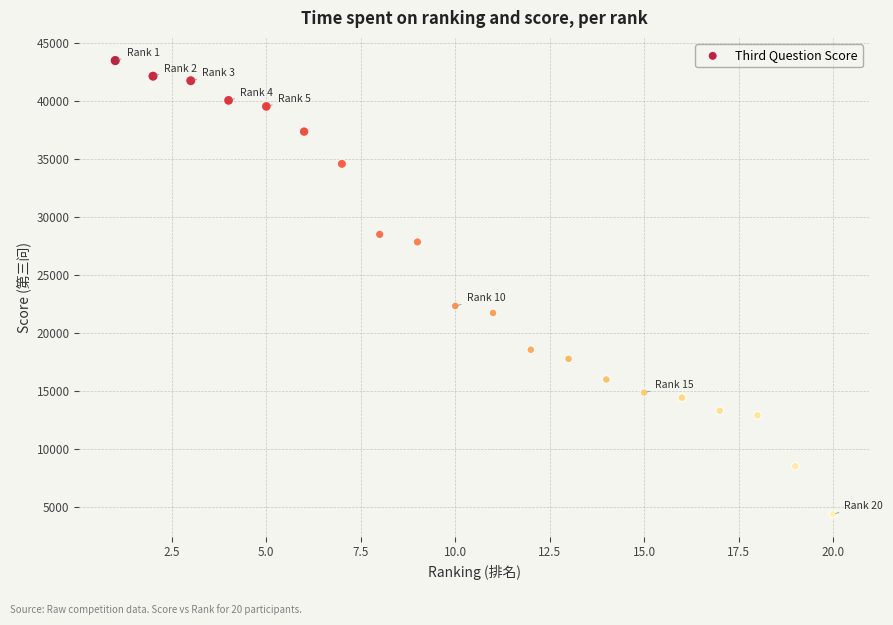

What is the range of Y values (max minus min)?

39167.9